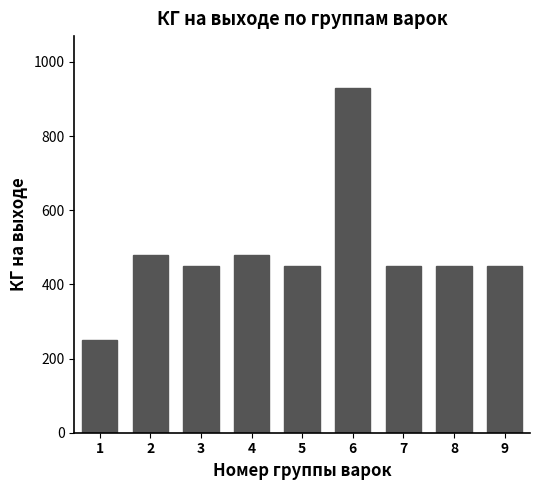

Between 8 and 4, which is larger?

4